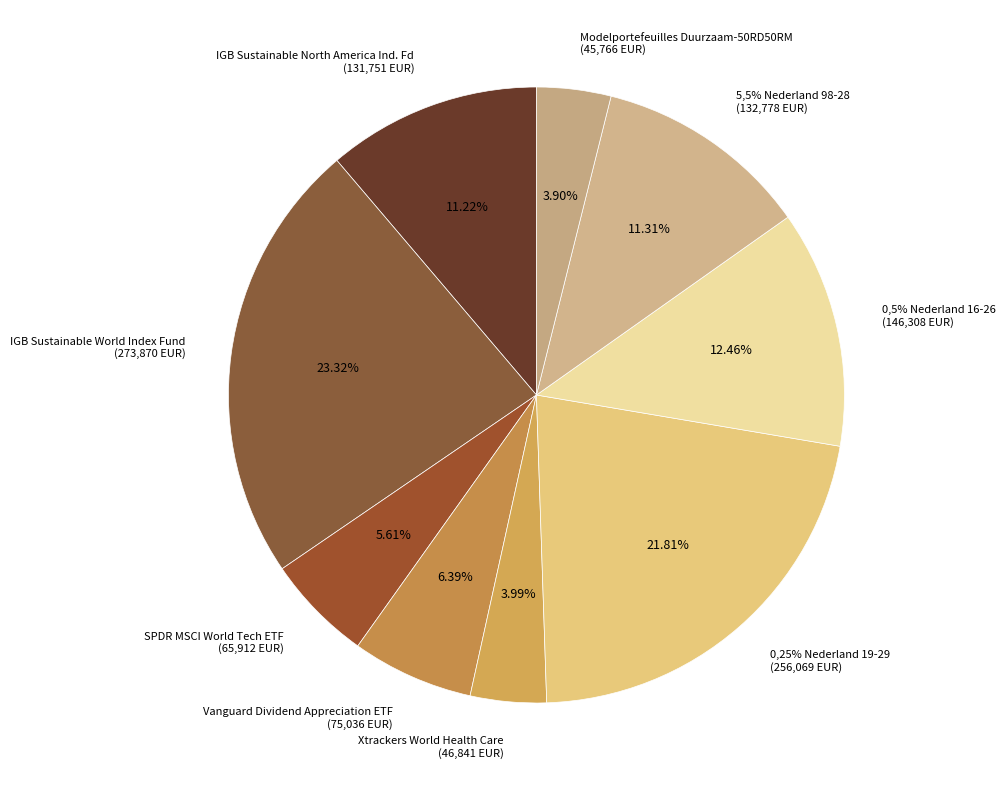

How many segments does this pie chart have?

9